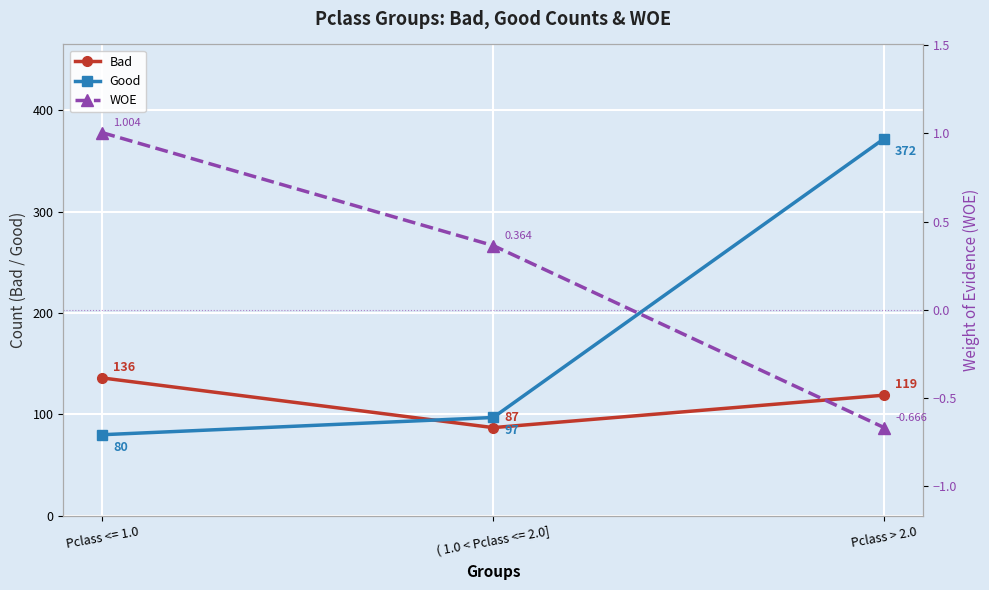

What is the smallest value displayed?

-0.7